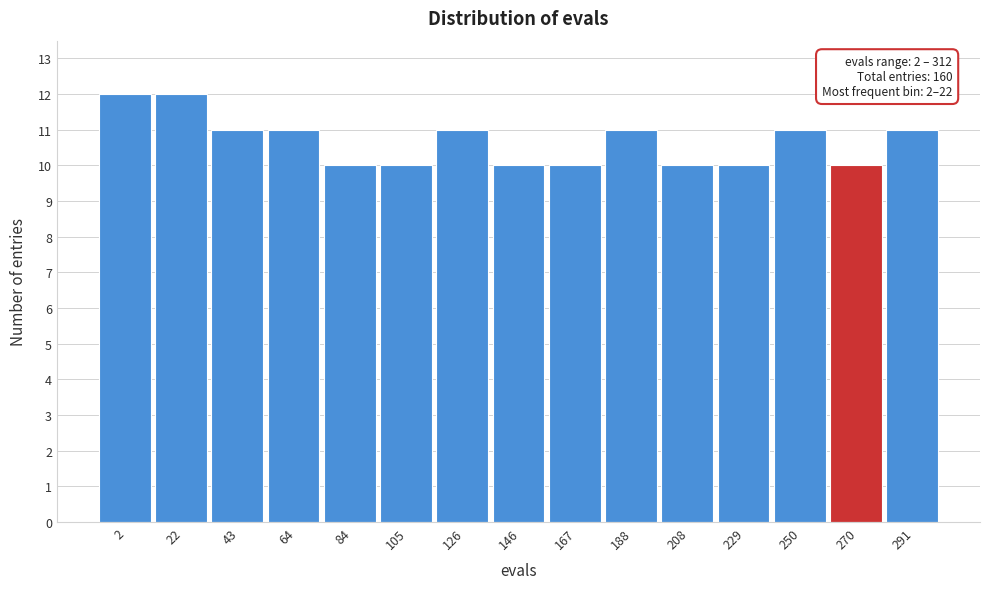

Reading left to right, transcribe all the data shown in this chart.

12	12	11	11	10	10	11	10	10	11	10	10	11	10	11